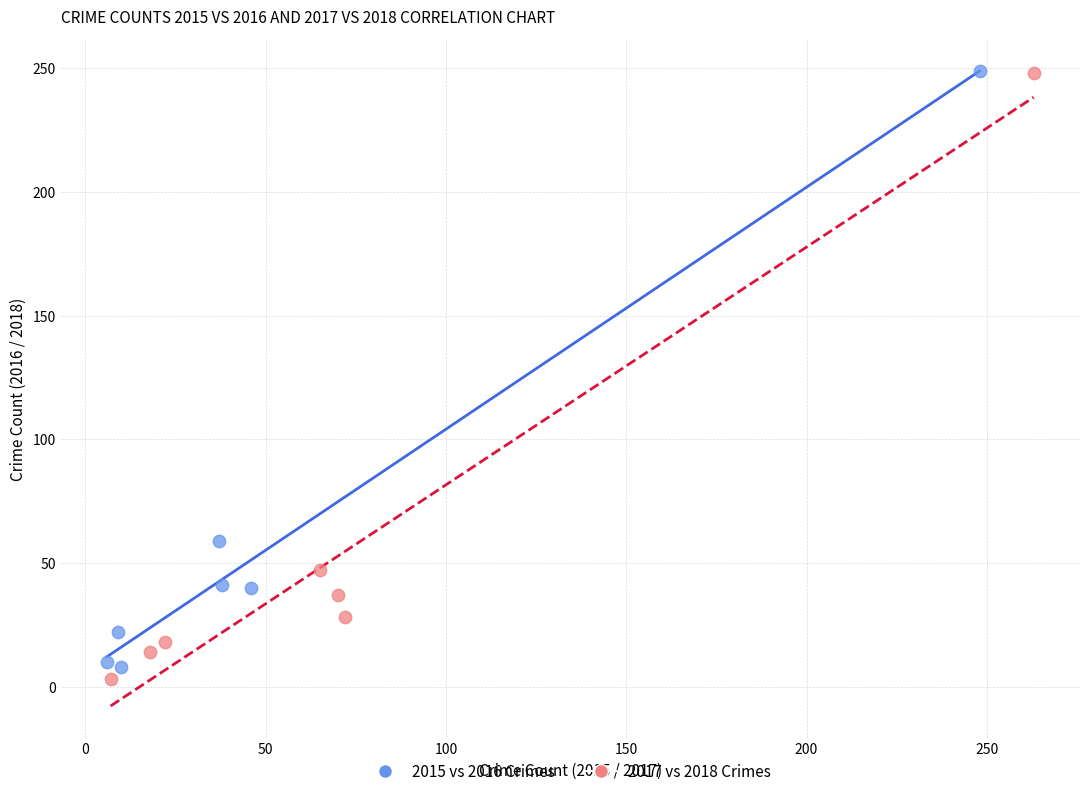

What are all the series names shown in the legend?

2015 vs 2016 Crimes, 2017 vs 2018 Crimes